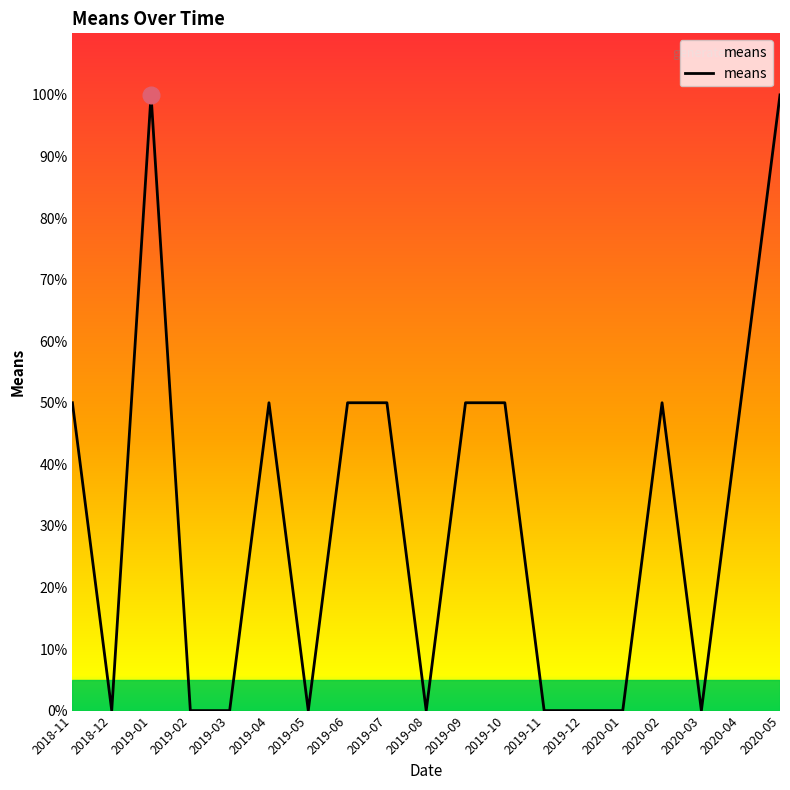

What position from the right is 2020-02?

4